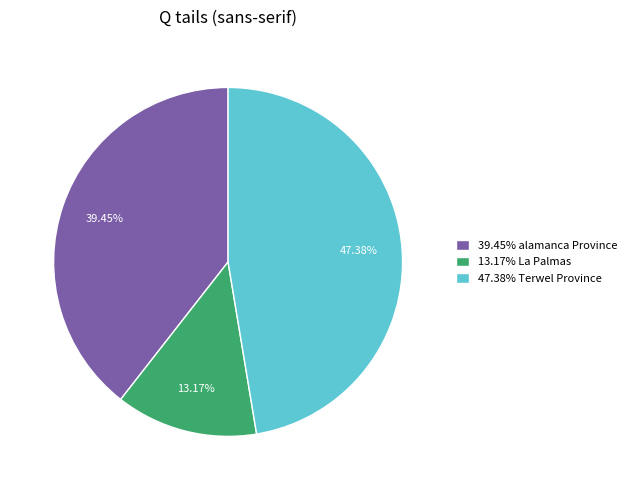

Does 39.45% alamanca Province account for over 50% of the chart?

No